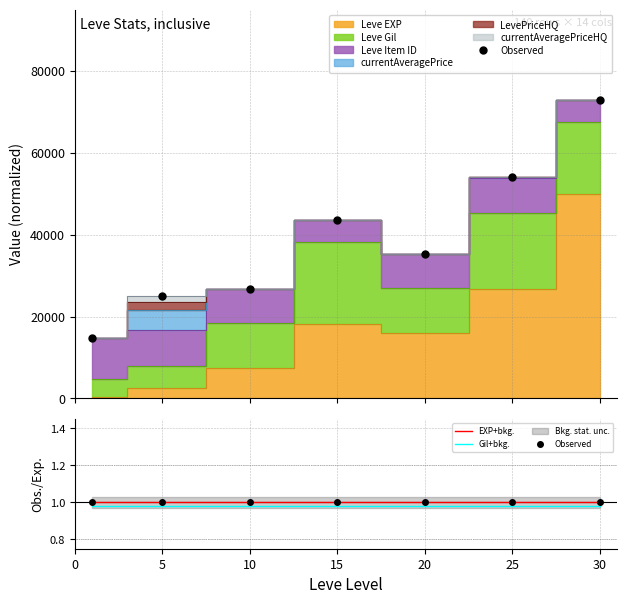

The Gil+bkg. series shows 1.0 at 15. True or false?

True